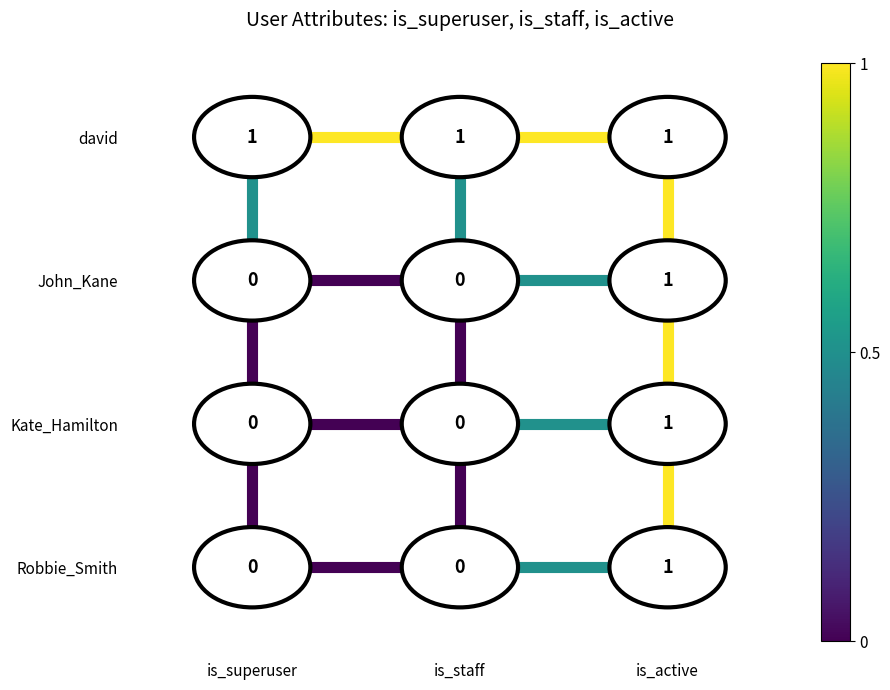

Is it true that edge_v_2_0 equals 0 at is_superuser?

False